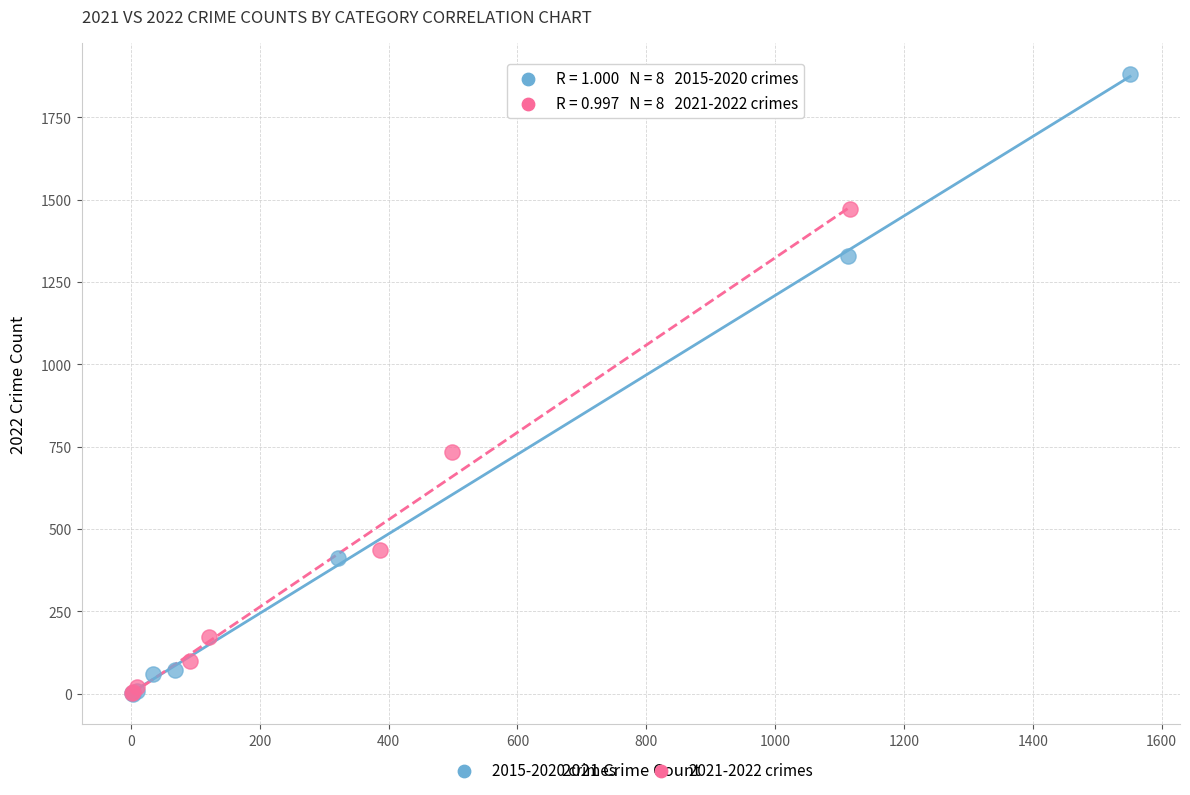

Which series has the widest spread of Y values?

2015-2020 crimes